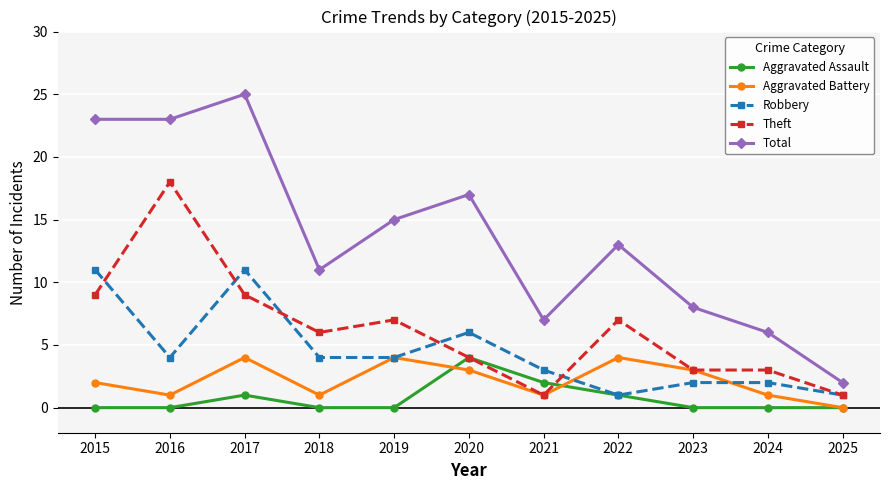

What is the value of the Theft point at the 7th from the left?

1